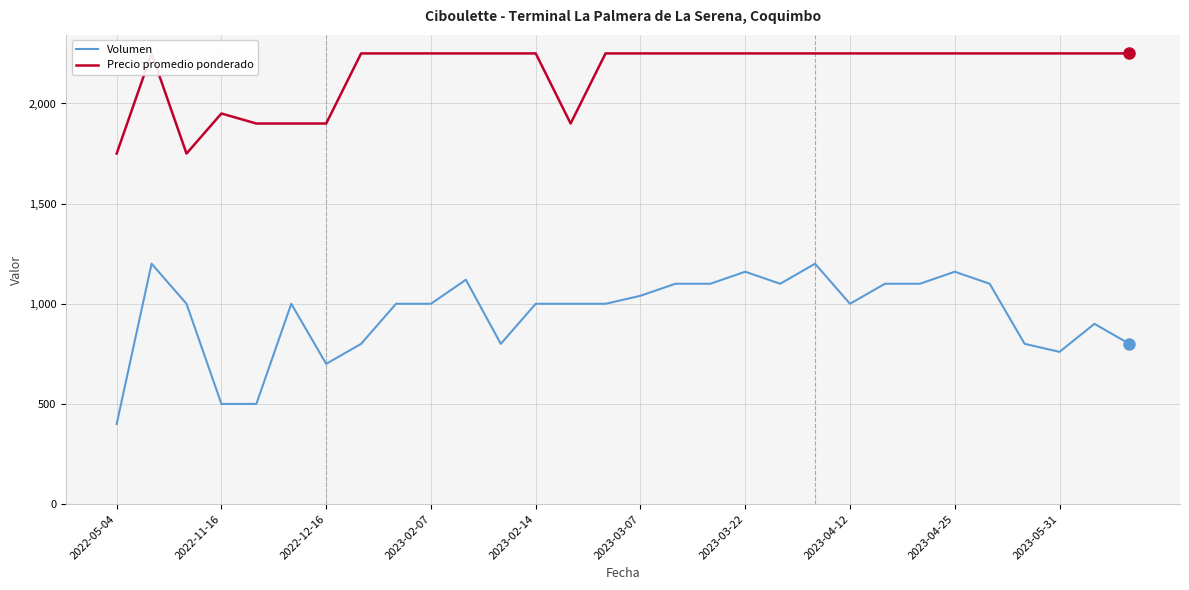

What is the average value of the Precio promedio ponderado series?

2160